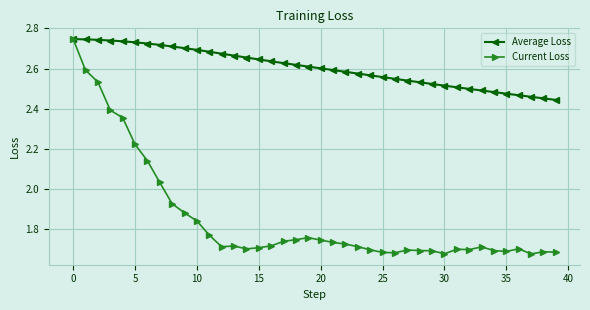

At how many categories does at least one series exceed 2?

40